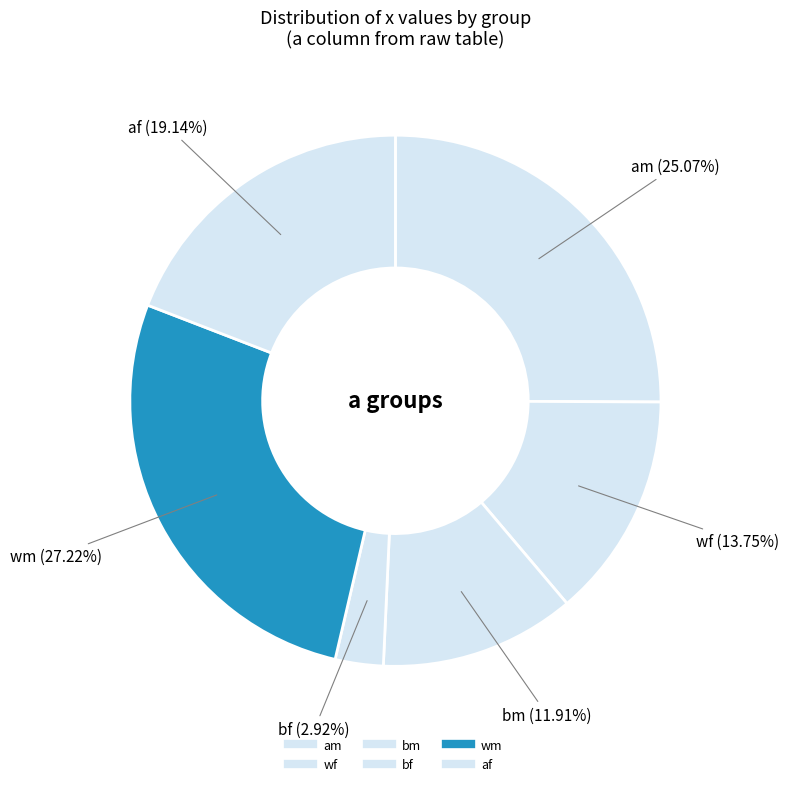

Count the number of slices in the pie.

6